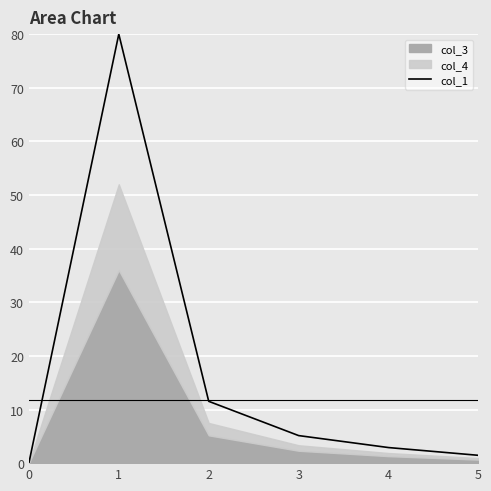

What is the ratio of the value at 2 to the value at 4?

4.0